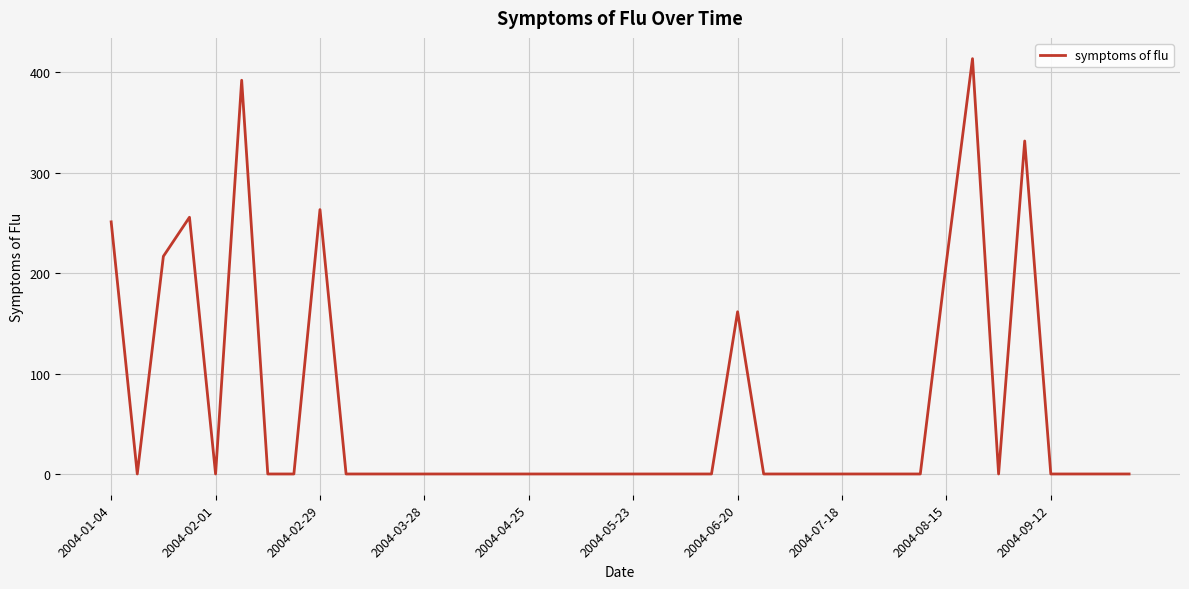

What is the difference between the maximum and minimum values?

413.5